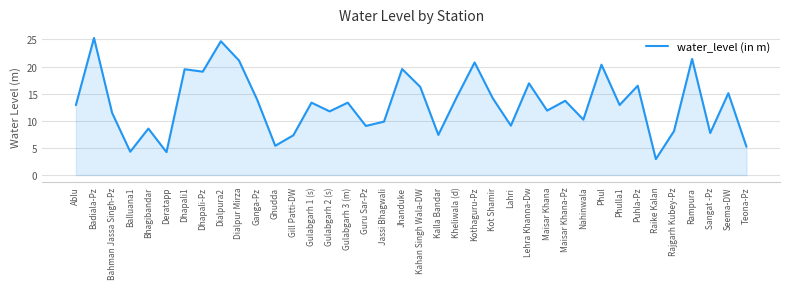

At which category does the chart reach its peak across all series?

Badiala-Pz